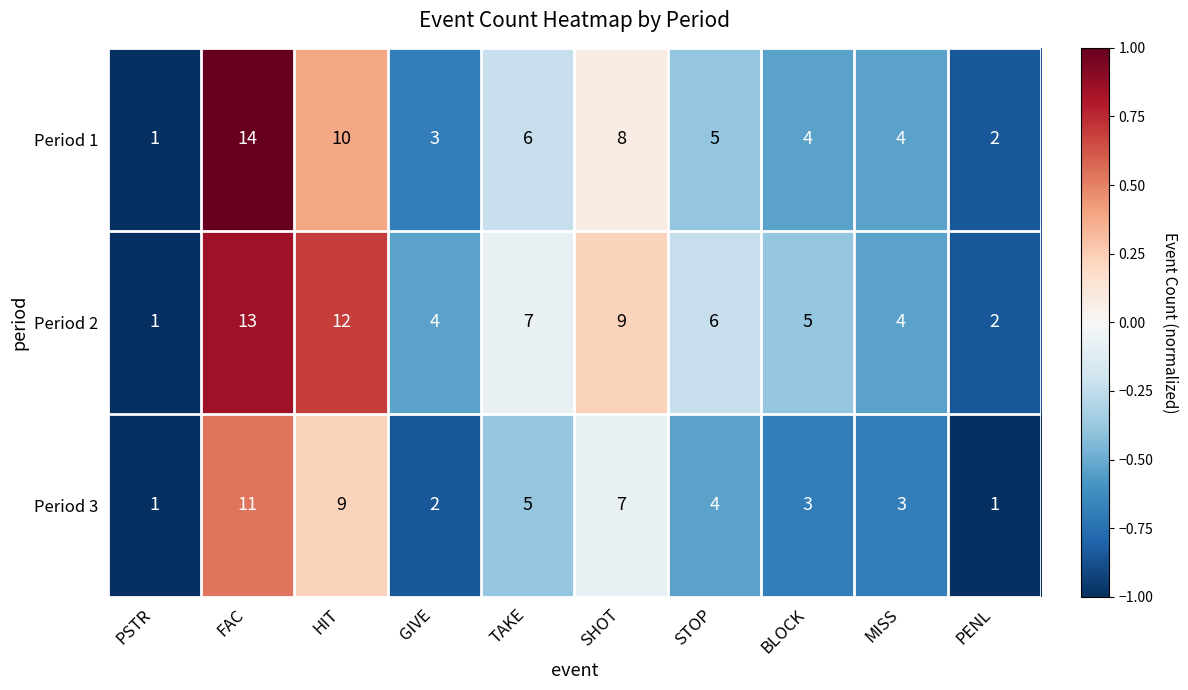

True or false: Period 1 has a value of 9 at STOP.

False